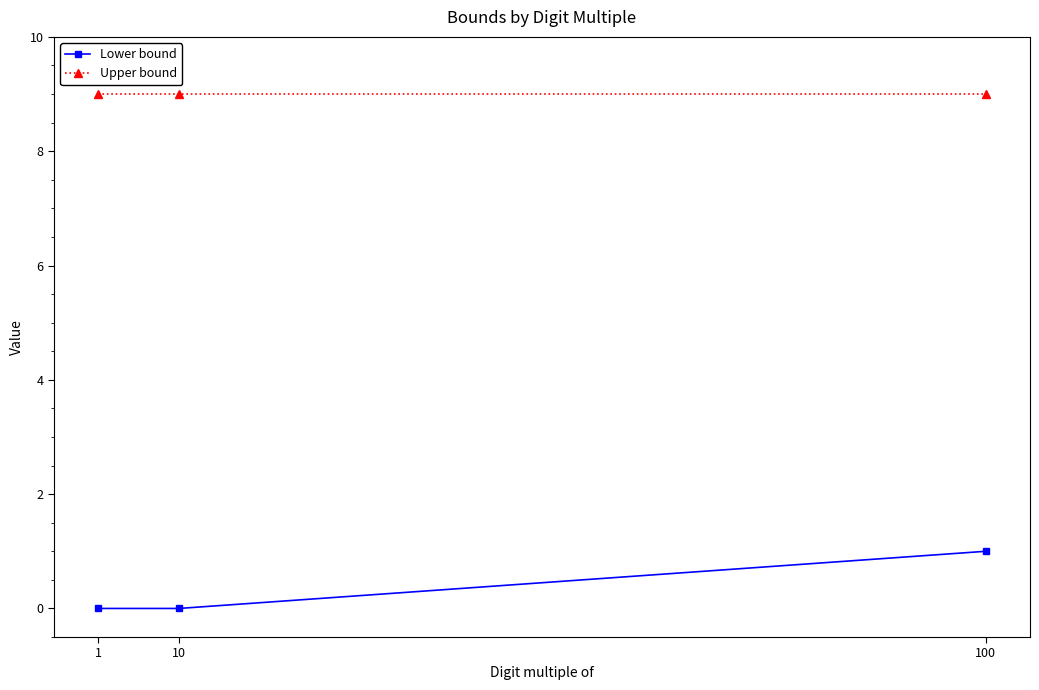

Is the value of Lower bound at 1 greater than the value of Upper bound at 10?

No